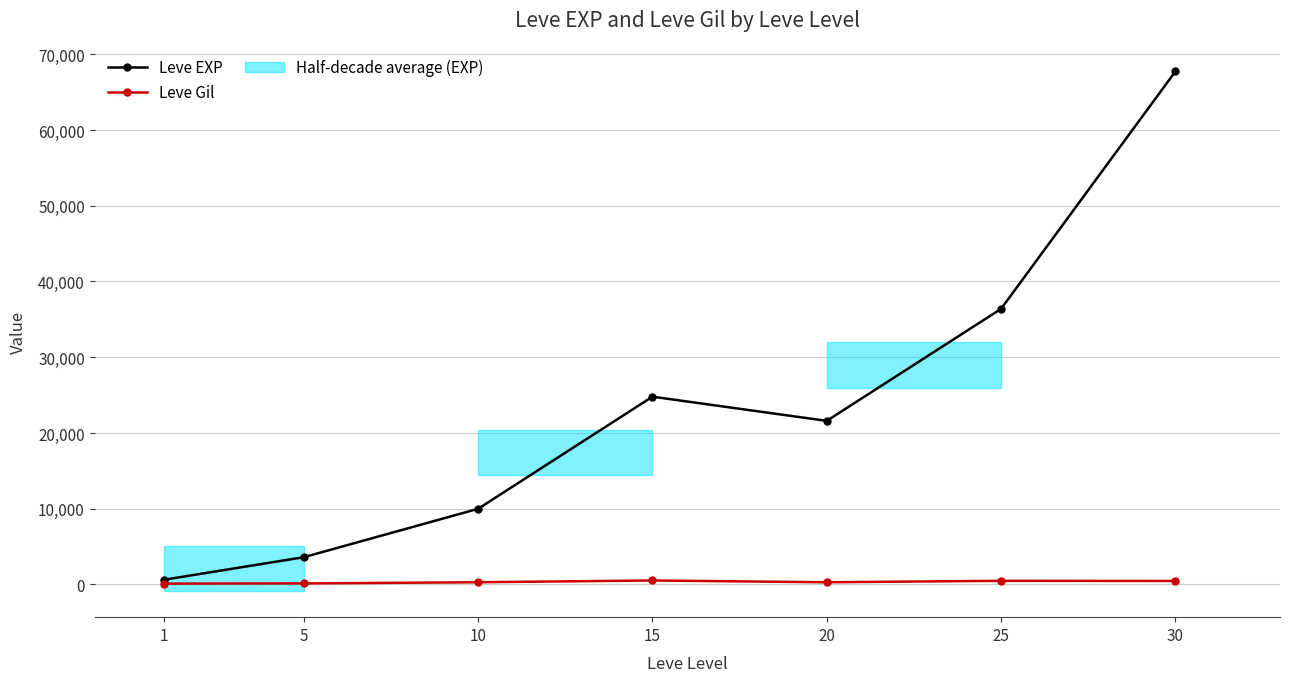

How many lines are shown in the chart?

2